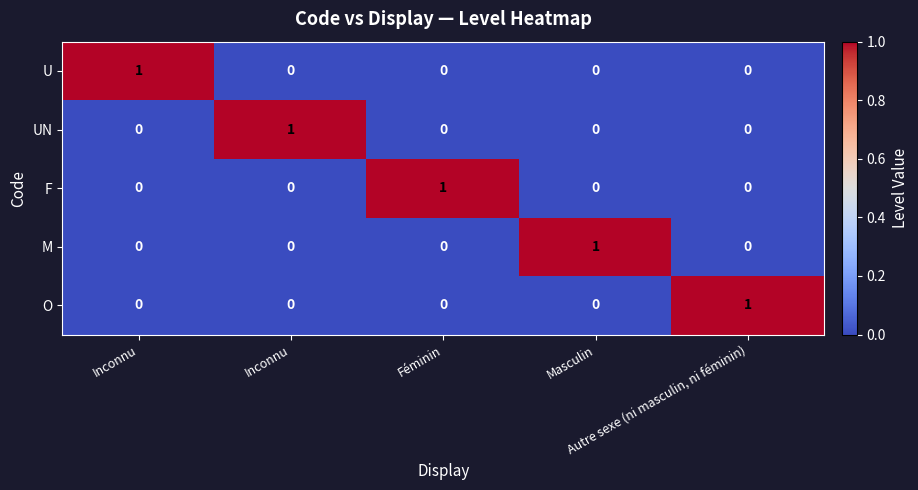

What is the maximum value shown in the chart?

1